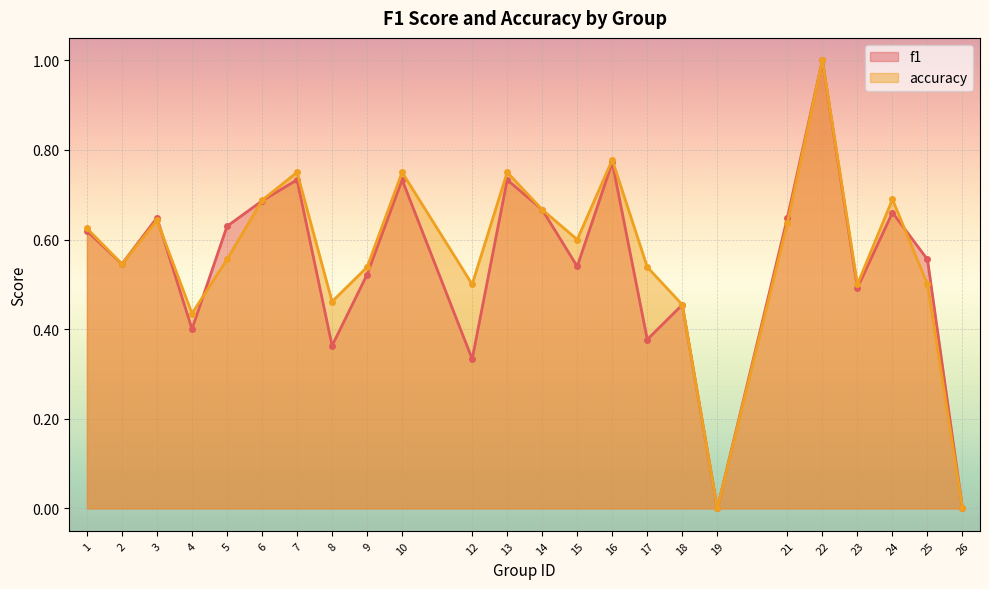

The value of f1 at 19 is 0.4. True or false?

False